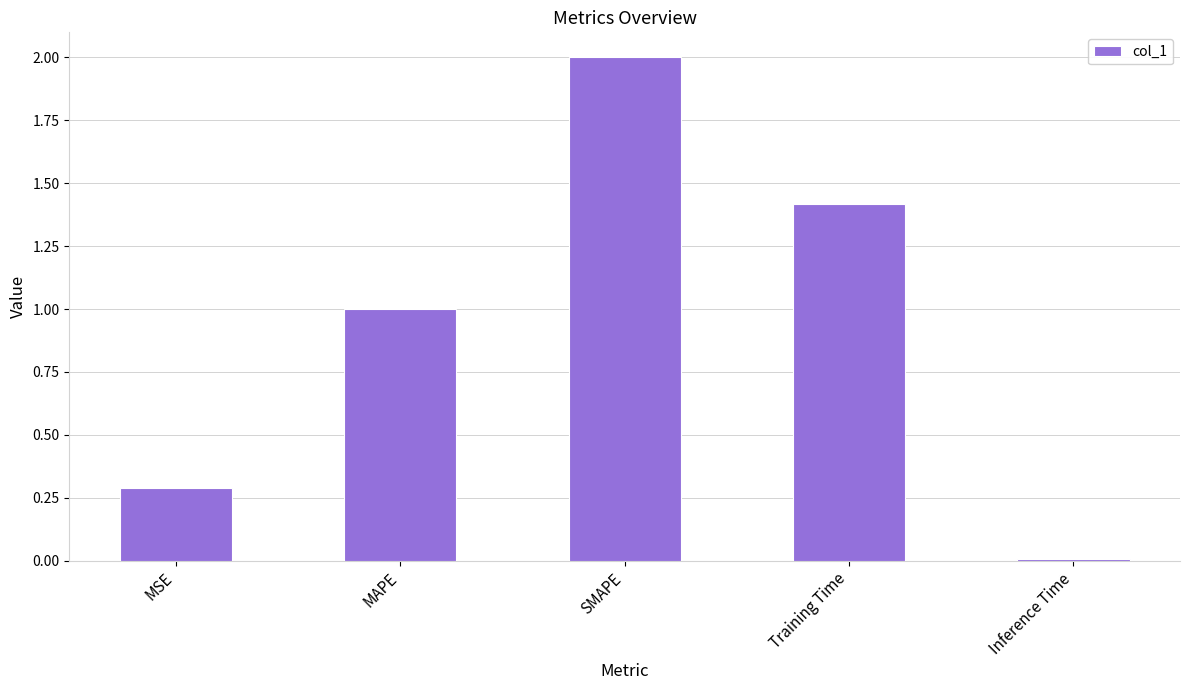

Count the number of categories in the chart.

5